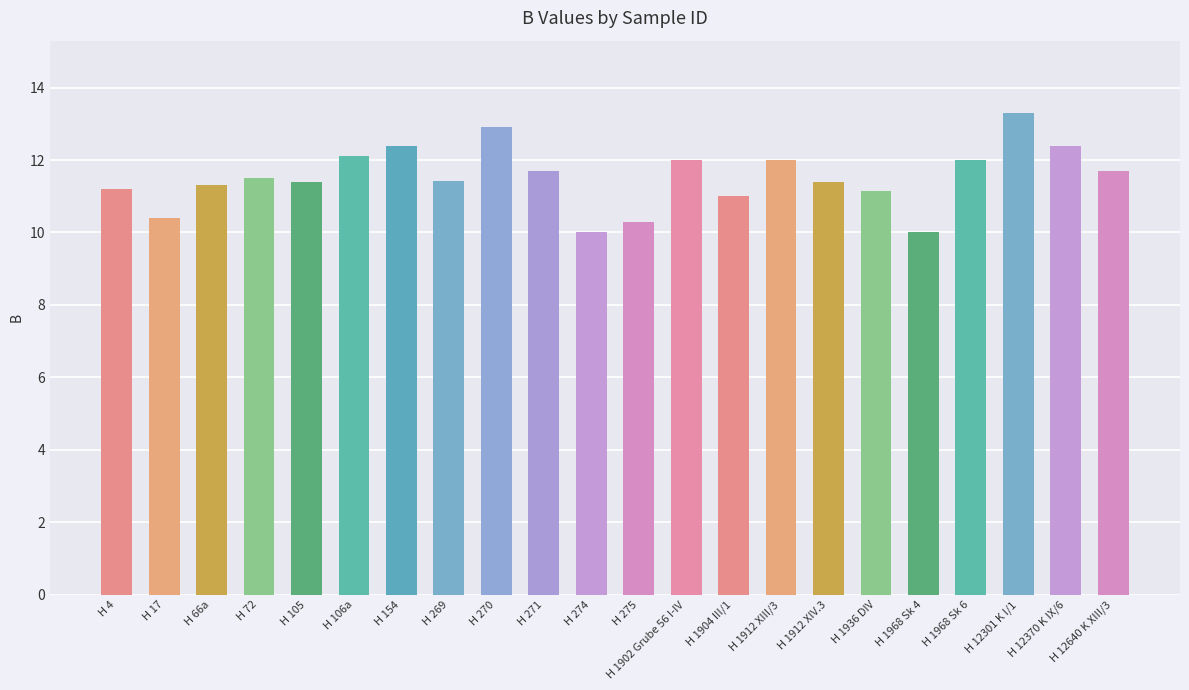

Is it true that the value at H 270 is 3.9?

False